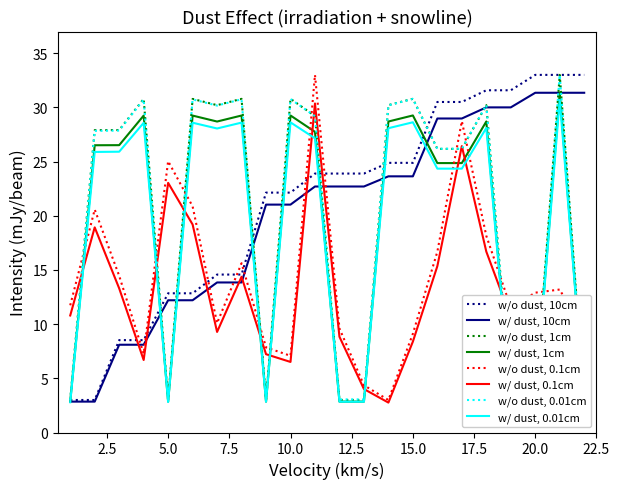

What is the maximum value for w/o dust, 0.1cm?

33.0